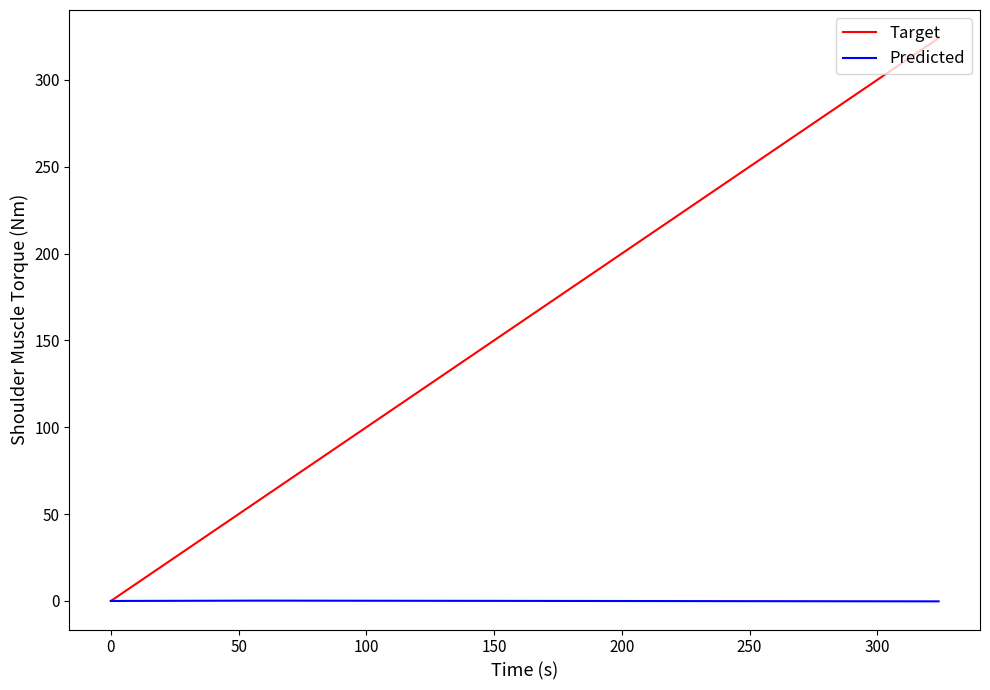

Which series has the largest total across all categories?

Target